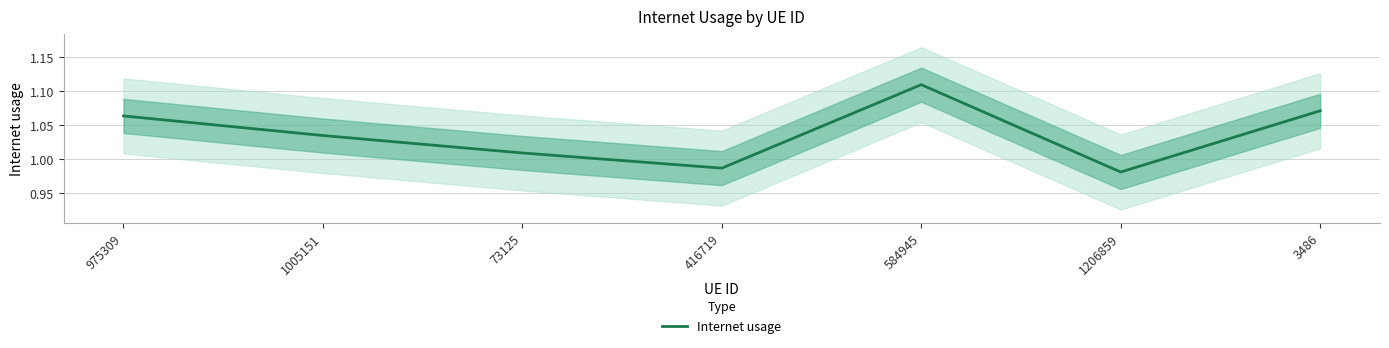

What is the difference between the maximum and second lowest values?

0.1